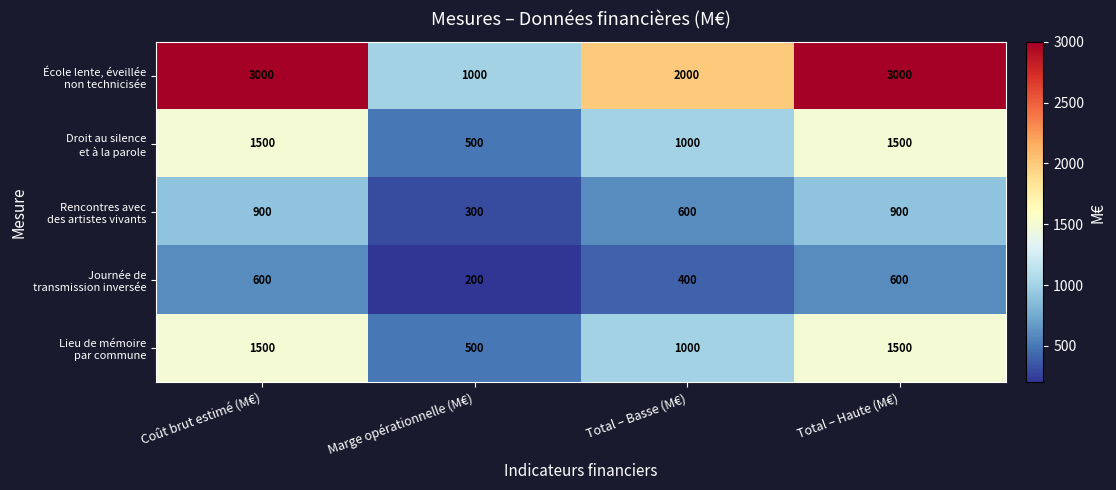

What is the total value across all series at Marge opérationnelle (M€)?

2500